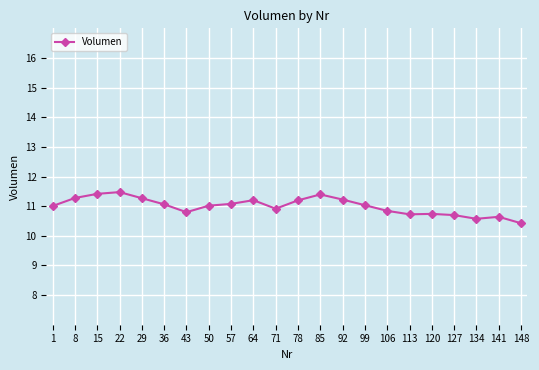

What is the average value?

11.0